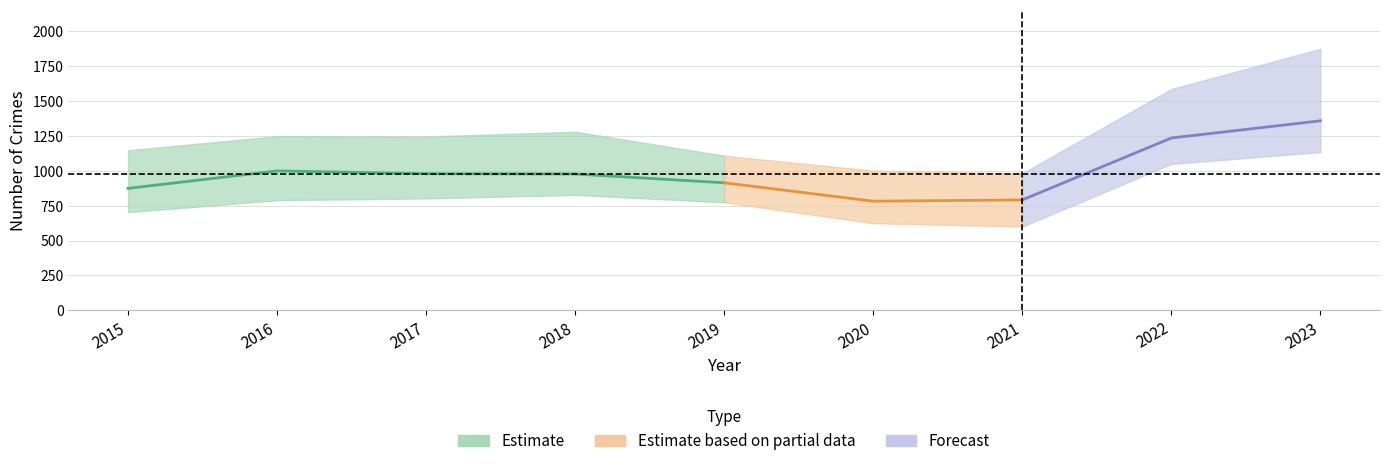

At which category does Burglary reach its first local valley?

2021